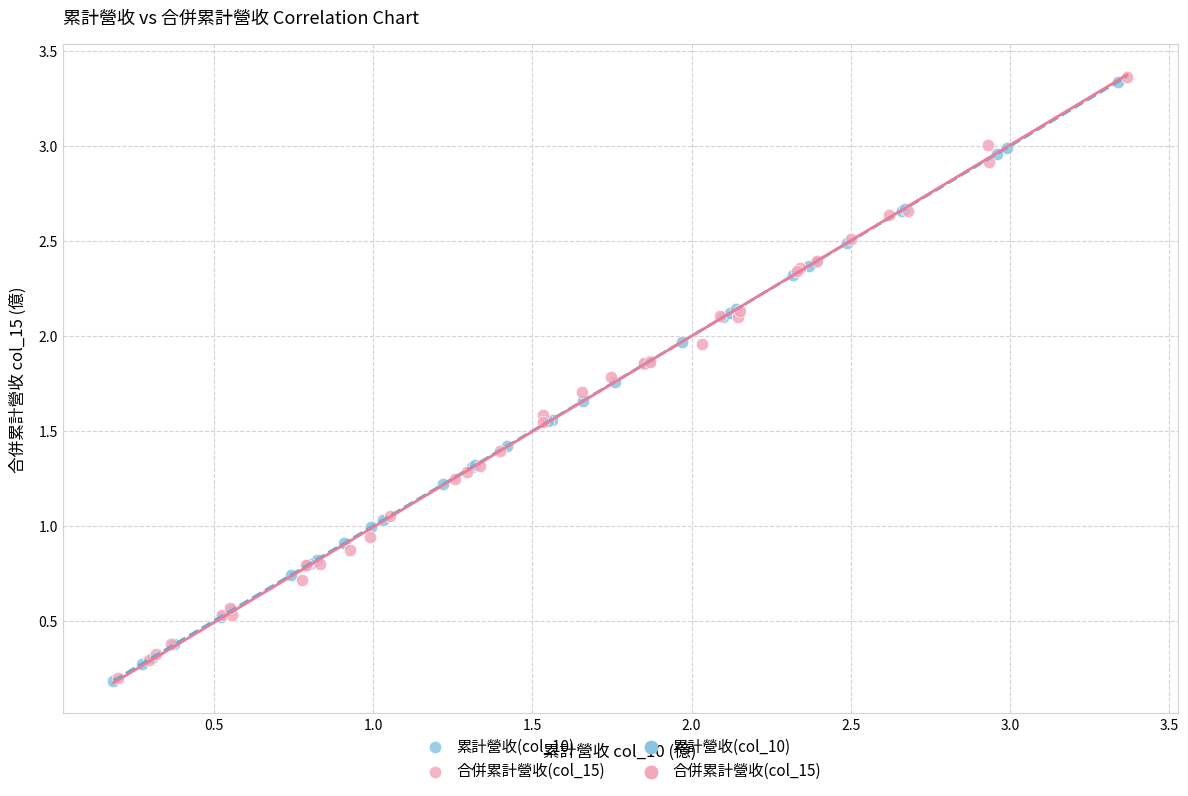

Which series has the largest Y range (max minus min)?

合併累計營收(col_15)